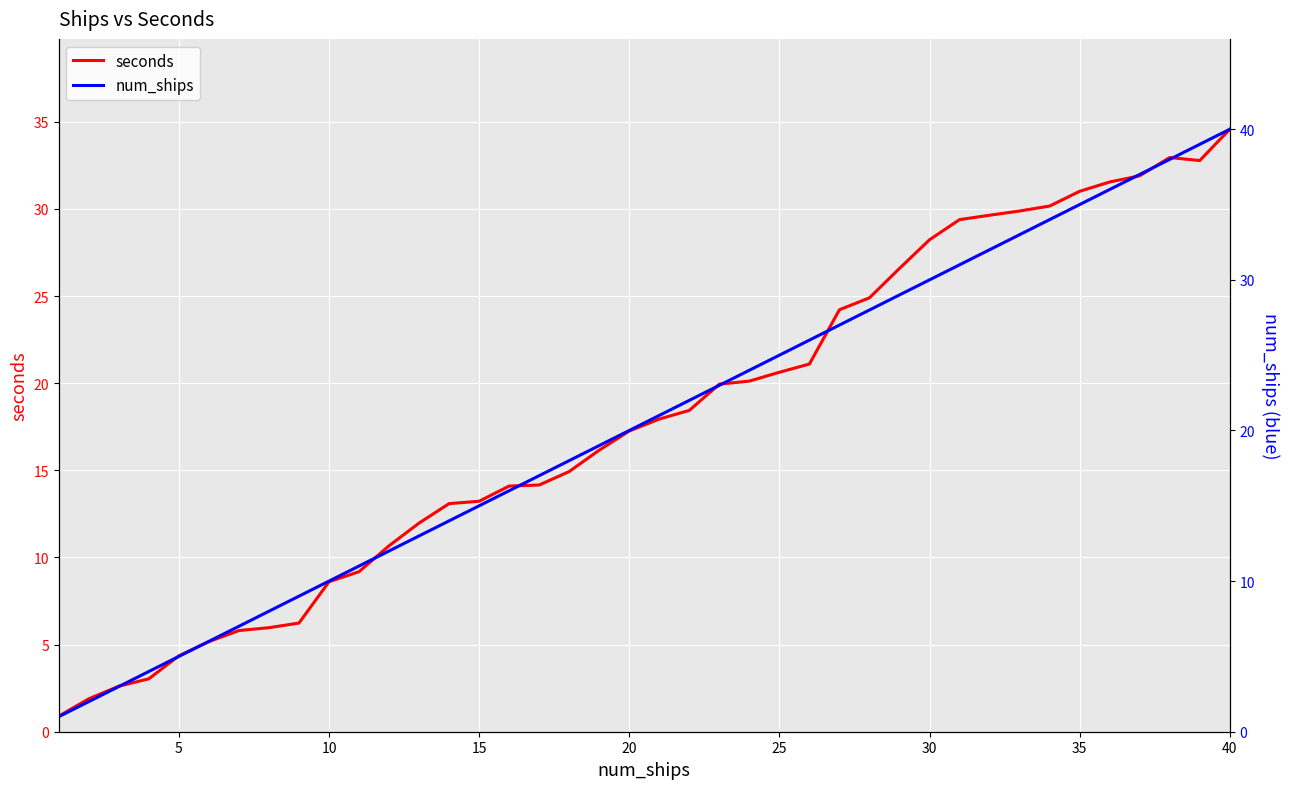

True or false: seconds has a value of 13.2 at 15.

True